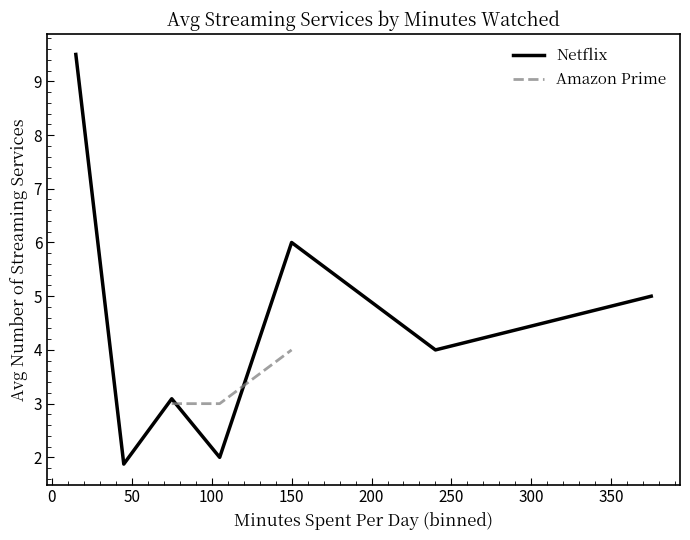

How many lines are shown in the chart?

2